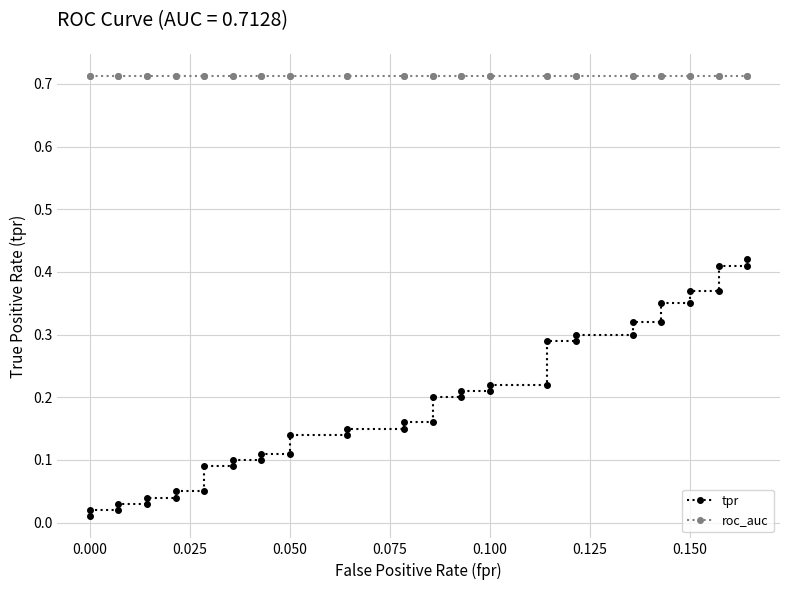

Rank the series at 0.050 from lowest to highest value.

tpr, roc_auc